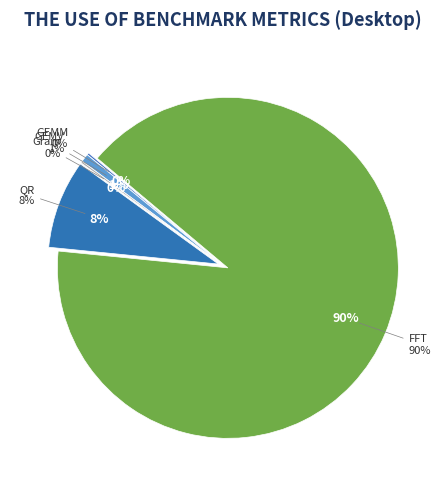

What percentage is the GEMV slice, to the nearest percent?

1%